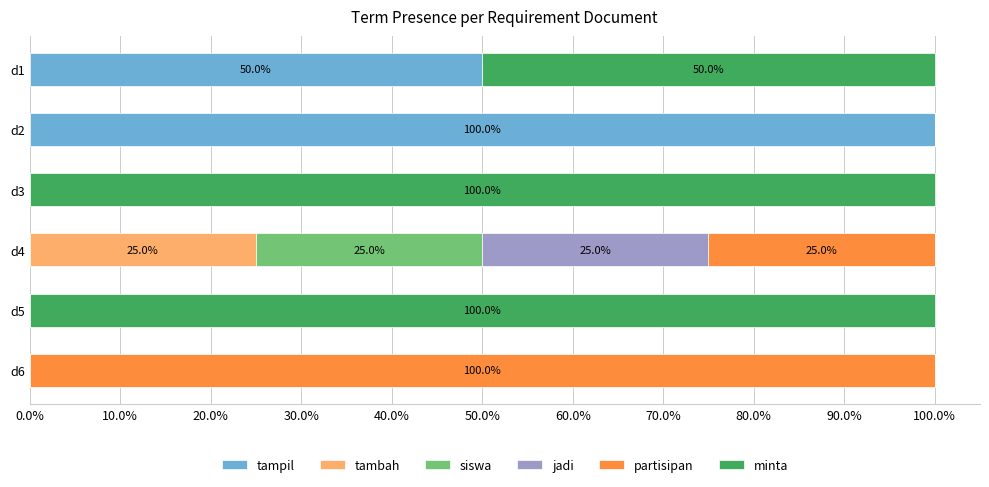

What are all the series names shown in the legend?

tampil, tambah, siswa, jadi, partisipan, minta